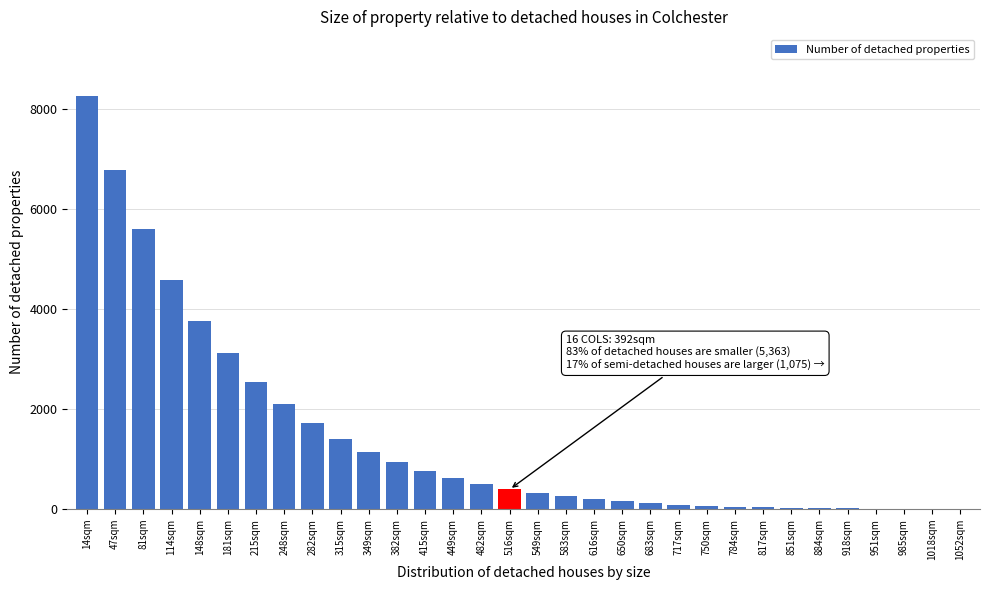

What is the change in value from 248sqm to 415sqm?

-1332